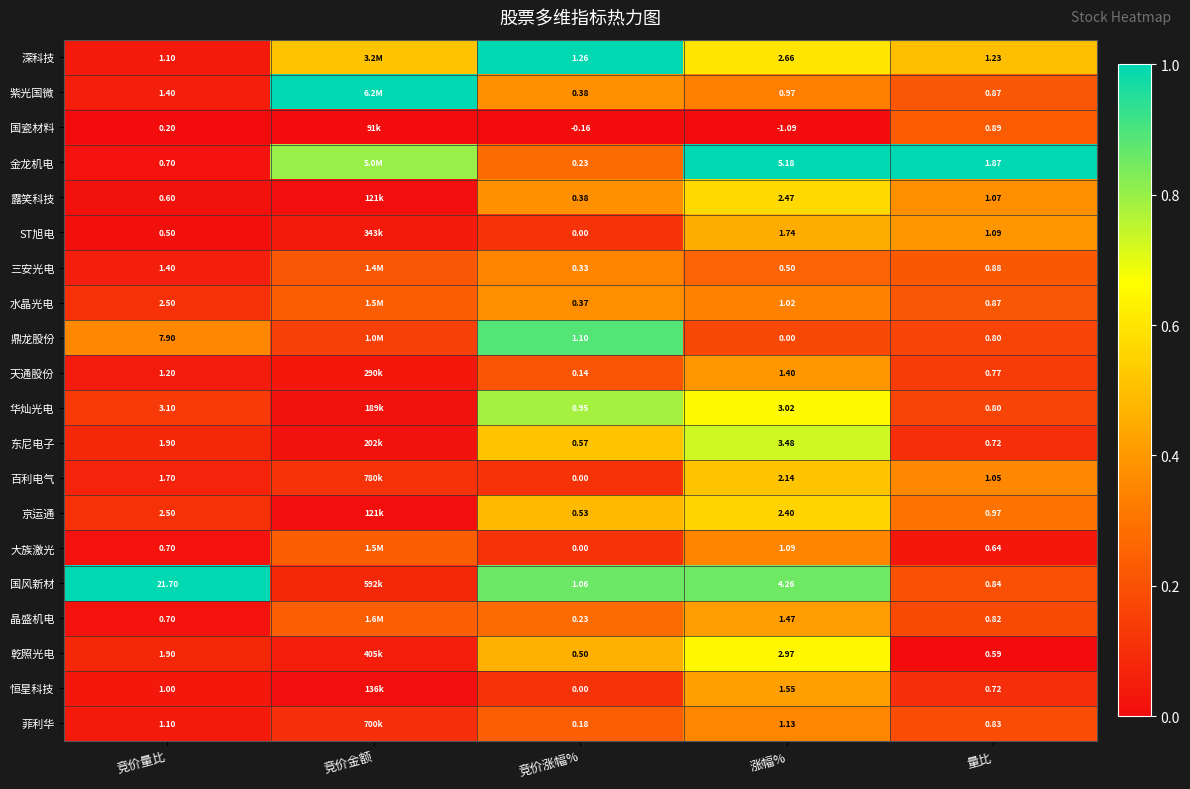

Which series changed the most between 竞价涨幅% and 涨幅%?

金龙机电